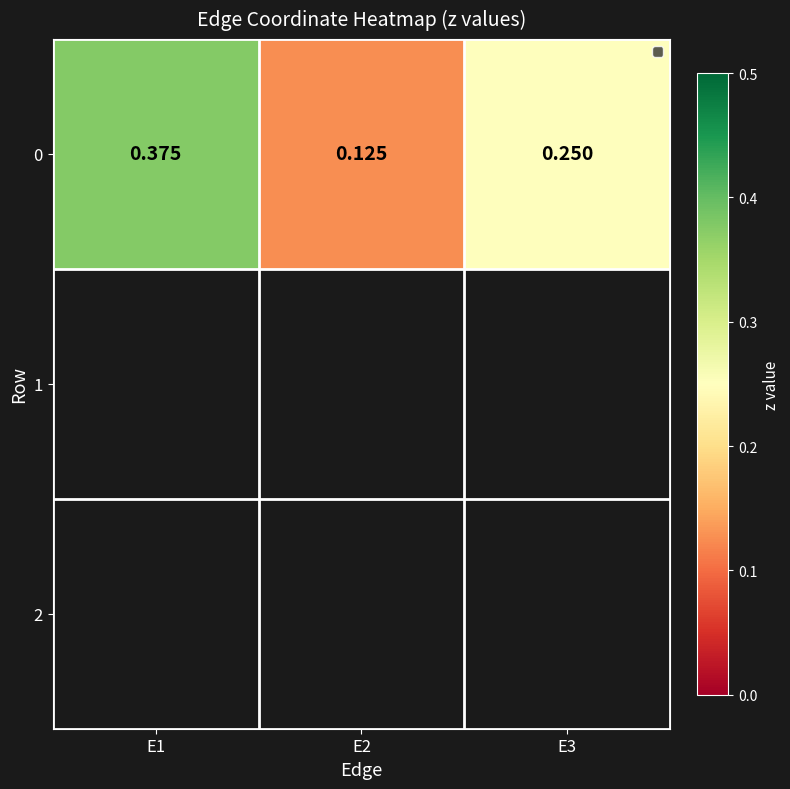

What is the difference between the values at E3 and E1?

0.1